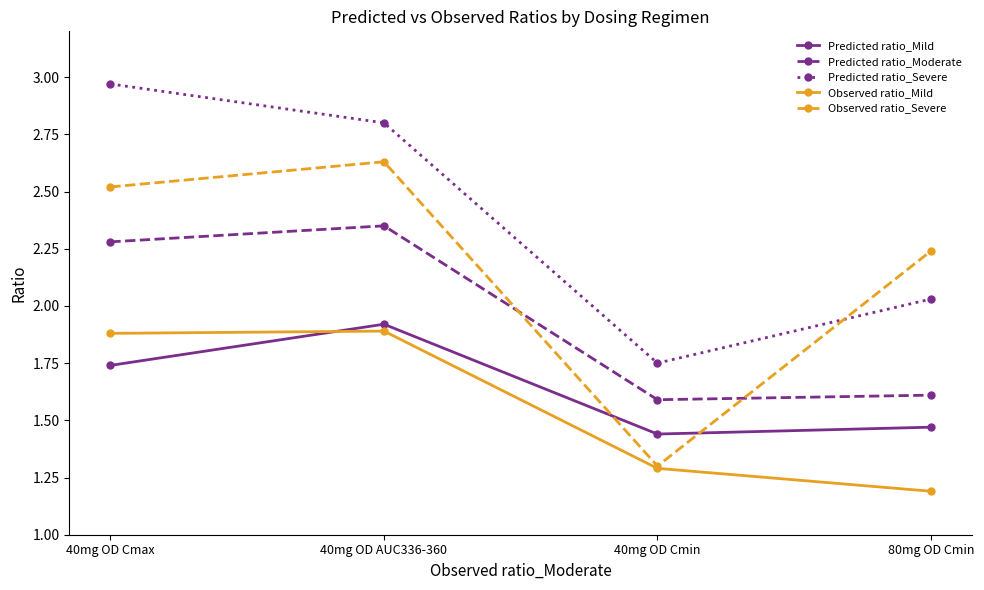

What is the highest value of the Observed ratio_Mild series?

1.9